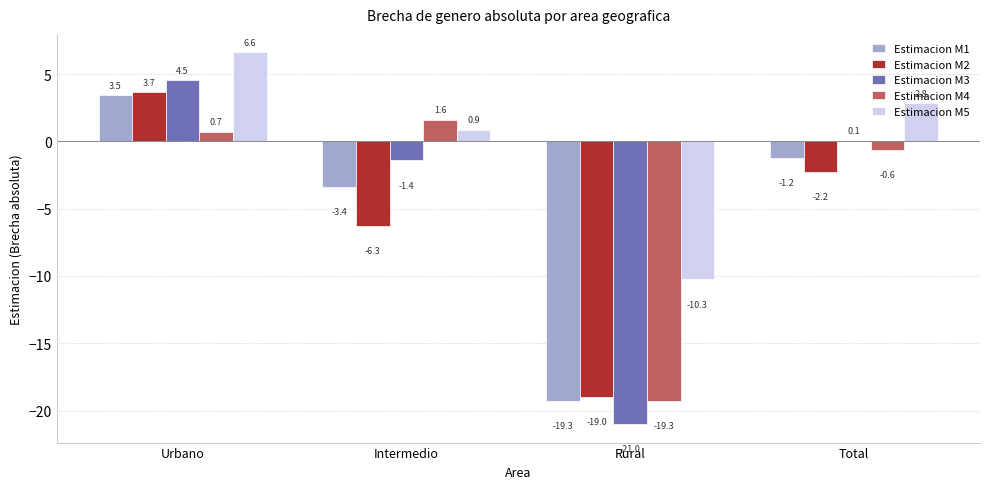

Where does the Estimacion M3 series first go above 0?

Urbano